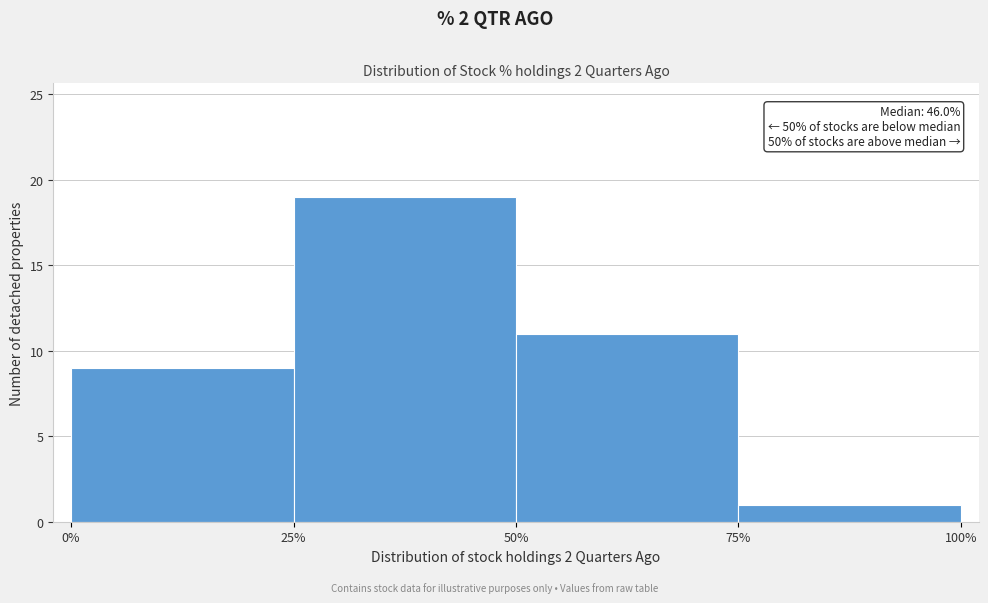

Over which range of the x-axis is the bar tallest?

25% to 50%